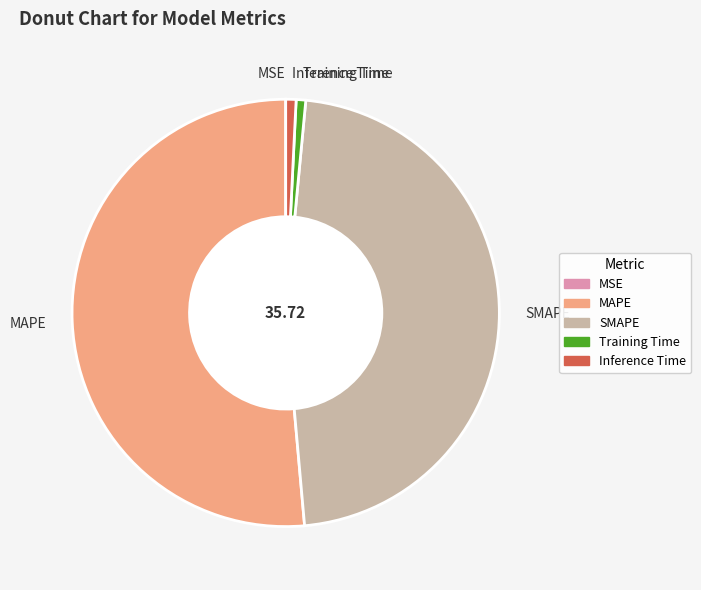

What is the largest slice in the pie chart?

MAPE